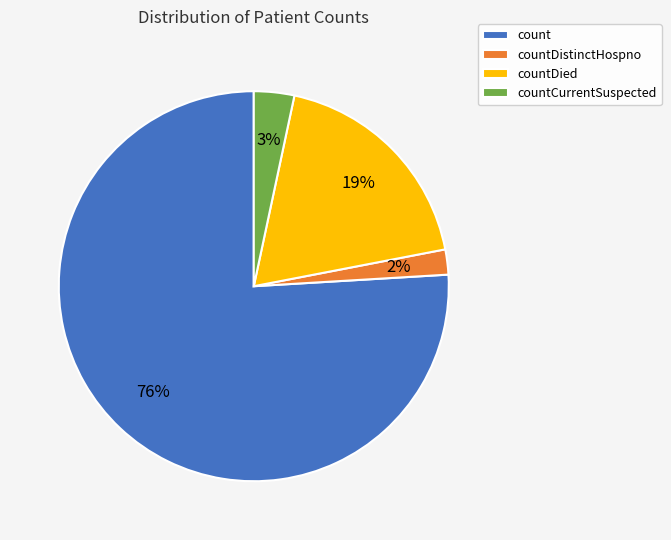

Do countDied and countCurrentSuspected together represent more than half of the pie?

No